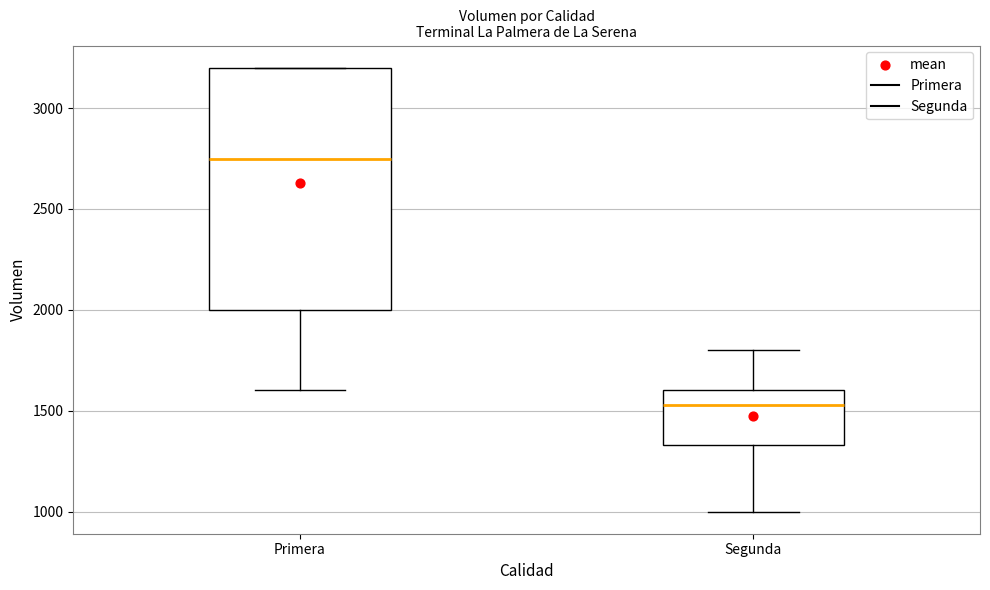

Reading left to right, transcribe this box plot: for each box, give where its median line is, the range the box spans, and where its two whiskers end, as read against the y-axis. The values are not printed on the chart, so give them approximately, as read against the axis.

Primera: median 2750, box 2000 to 3200, whiskers 1600 to 3200
Segunda: median 1550, box 1350 to 1600, whiskers 1000 to 1800